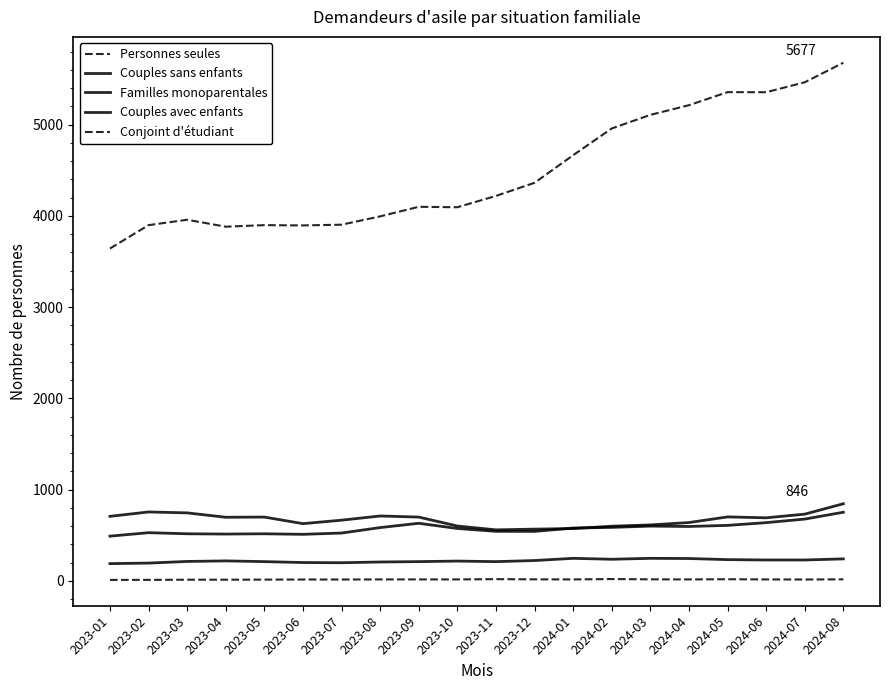

Does the chart have visible grid lines?

No